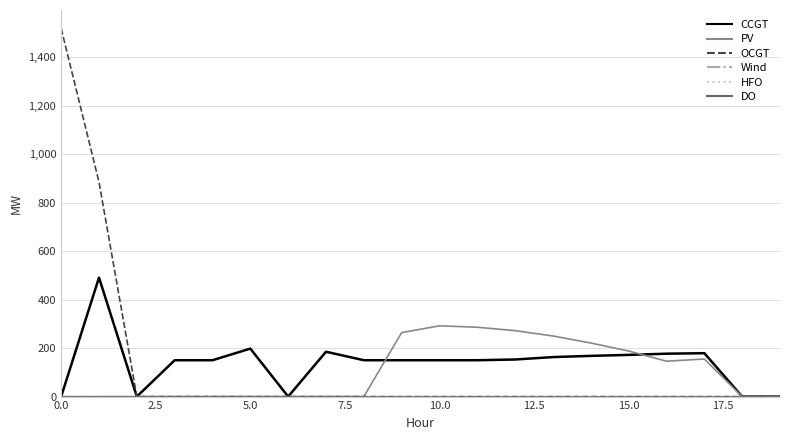

True or false: PV has more than 0 points higher than both neighbors.

True